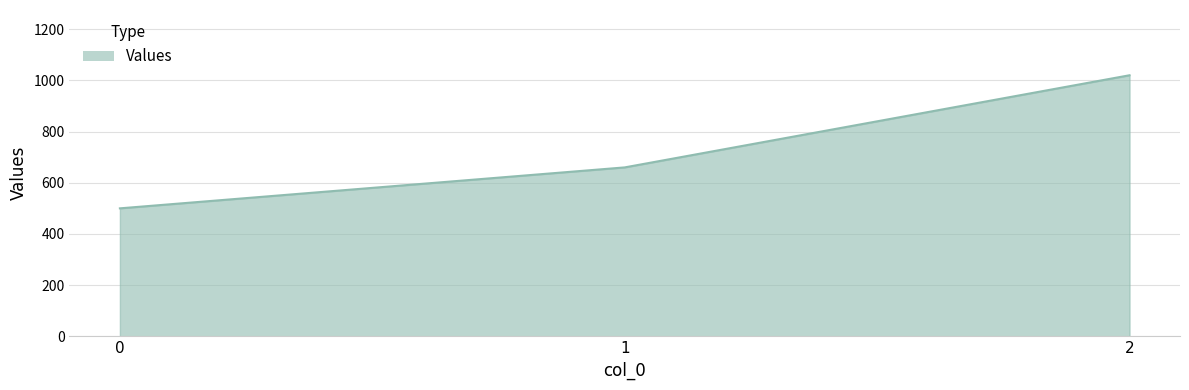

The chart shows a value of 287 at 1. True or false?

False